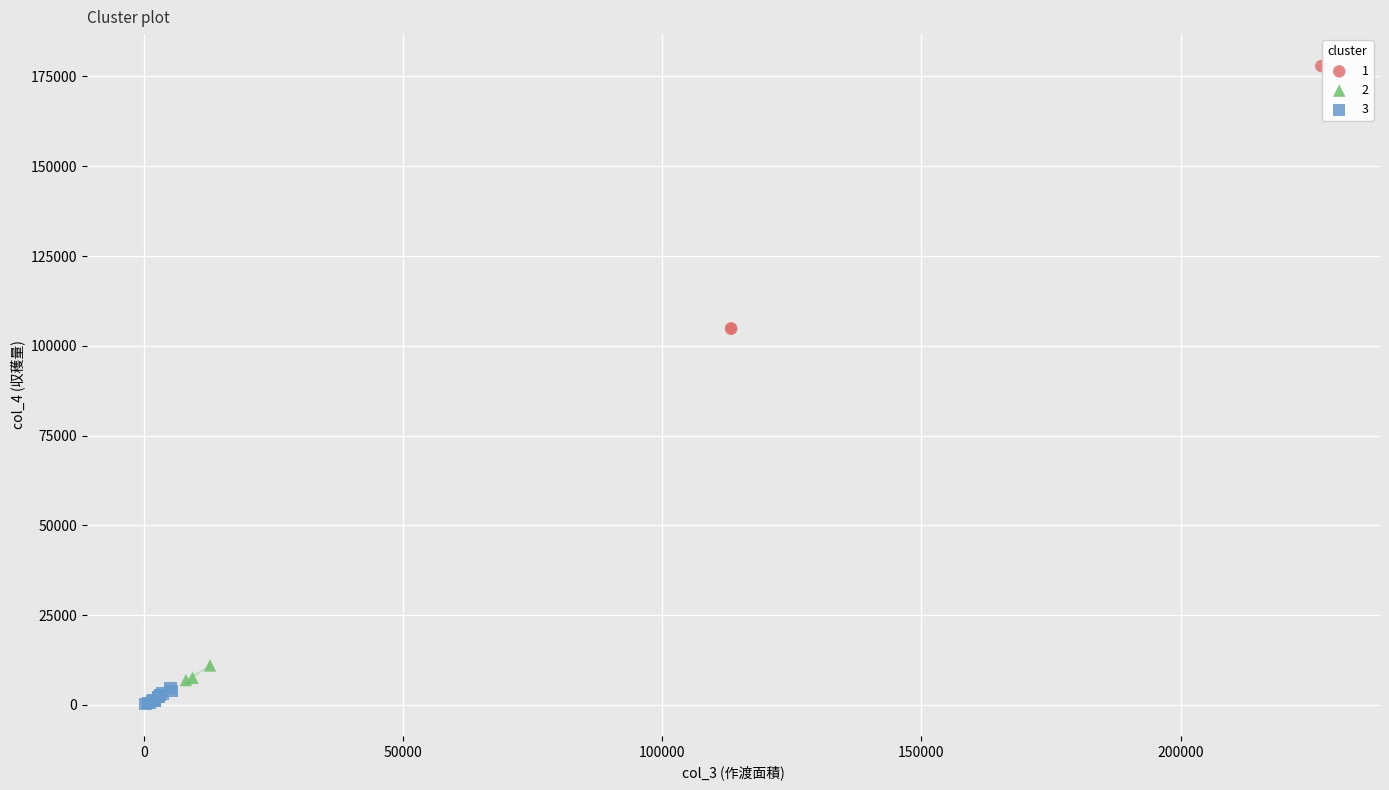

What are all the series names shown in the legend?

1, 2, 3